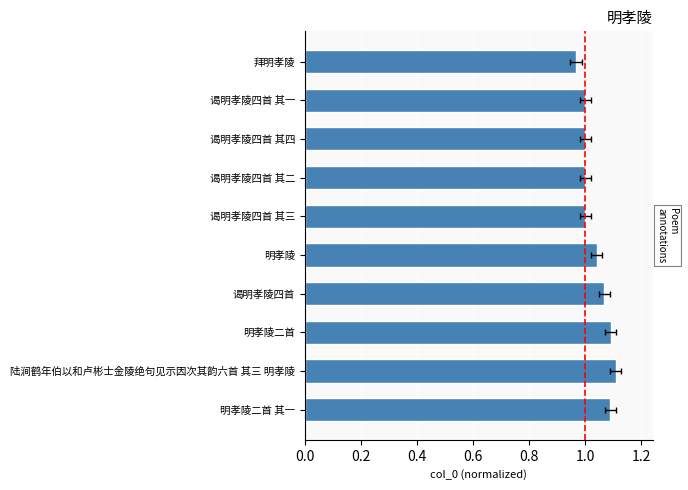

What position from the left is 陆涧鹤年伯以和卢彬士金陵绝句见示因次其韵六首 其三 明孝陵?

2